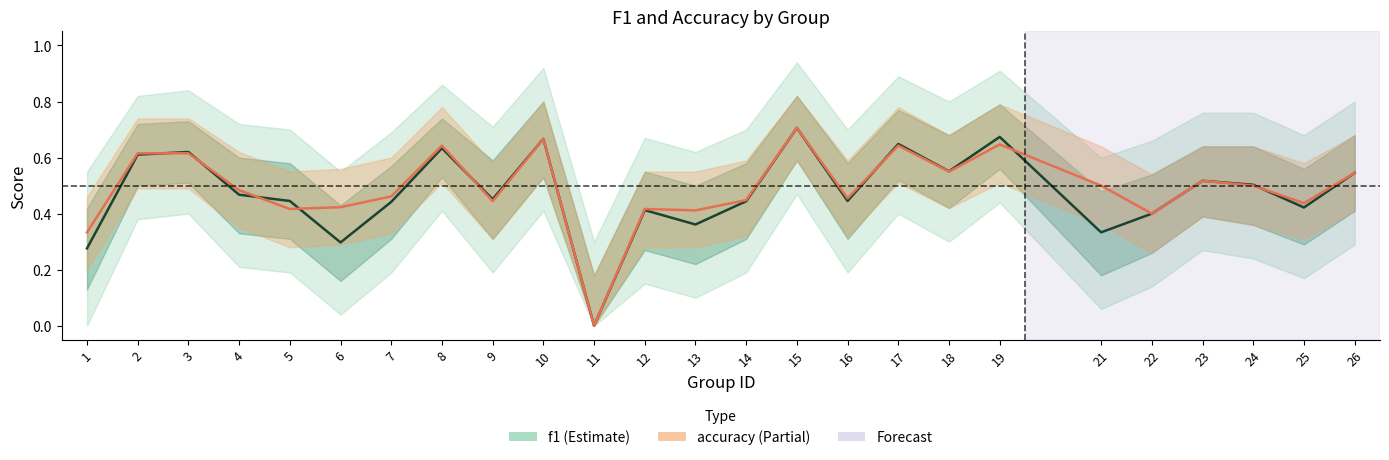

Reading right to left, list all the values displayed in this chart.

f1: 26=0.5	25=0.4	24=0.5	23=0.5	22=0.4	21=0.3	19=0.7	18=0.6	17=0.6	16=0.4	15=0.7	14=0.4	13=0.4	12=0.4	11=0.0	10=0.7	9=0.5	8=0.6	7=0.4	6=0.3	5=0.4	4=0.5	3=0.6	2=0.6	1=0.3
accuracy: 26=0.5	25=0.4	24=0.5	23=0.5	22=0.4	21=0.5	19=0.6	18=0.6	17=0.6	16=0.5	15=0.7	14=0.4	13=0.4	12=0.4	11=0.0	10=0.7	9=0.4	8=0.6	7=0.5	6=0.4	5=0.4	4=0.5	3=0.6	2=0.6	1=0.3